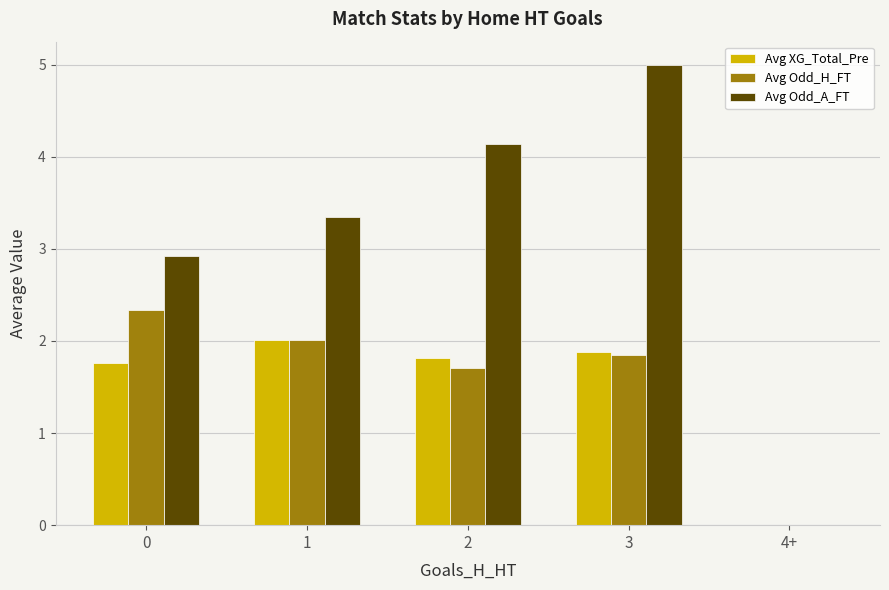

What is the spread (max minus min) of values at 0?

1.2